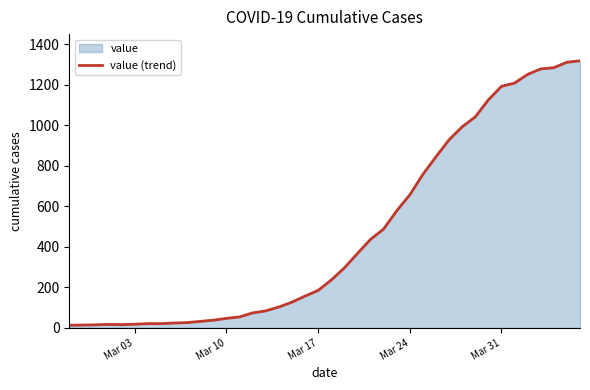

How many values exceed 236?

19